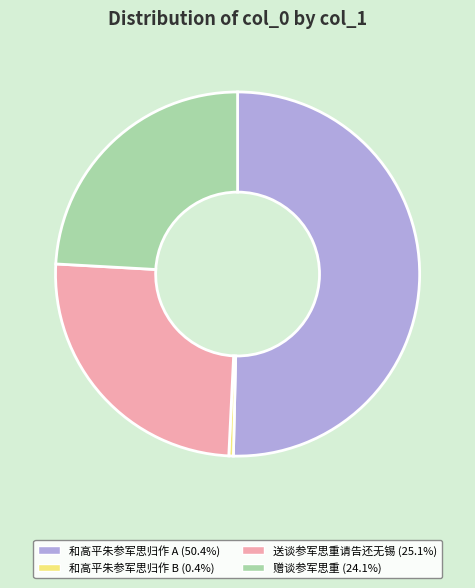

Is there a majority slice in this chart?

Yes